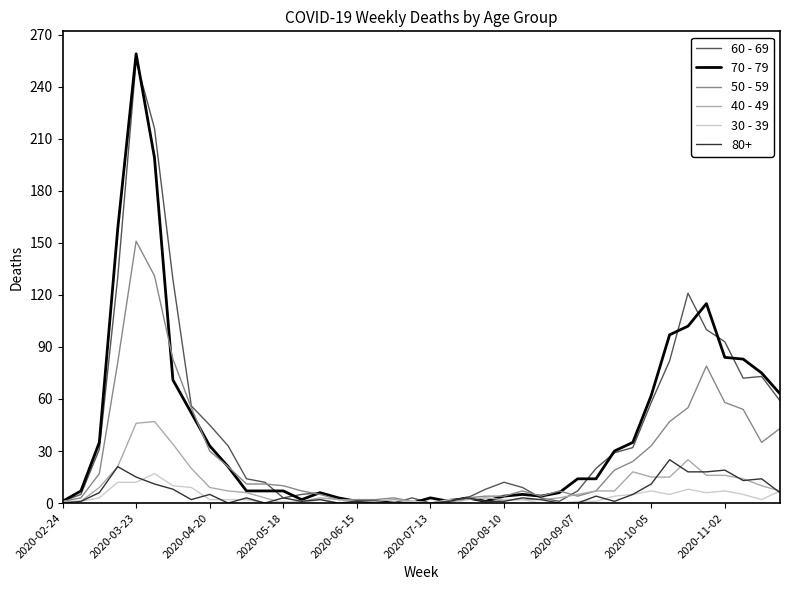

Which series has the widest spread of values?

70 - 79